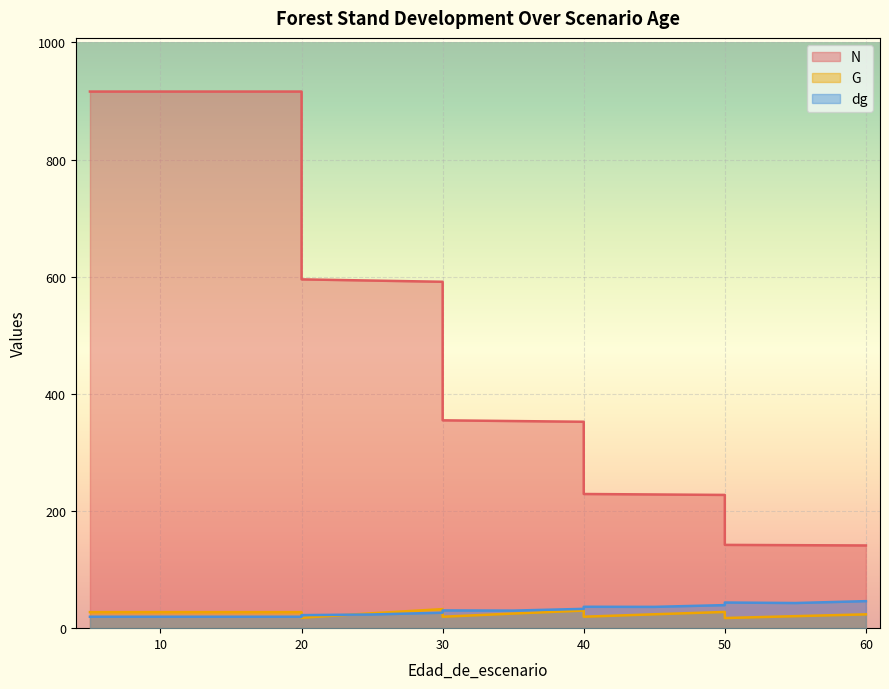

The dg series shows 43.8 at 50. True or false?

True